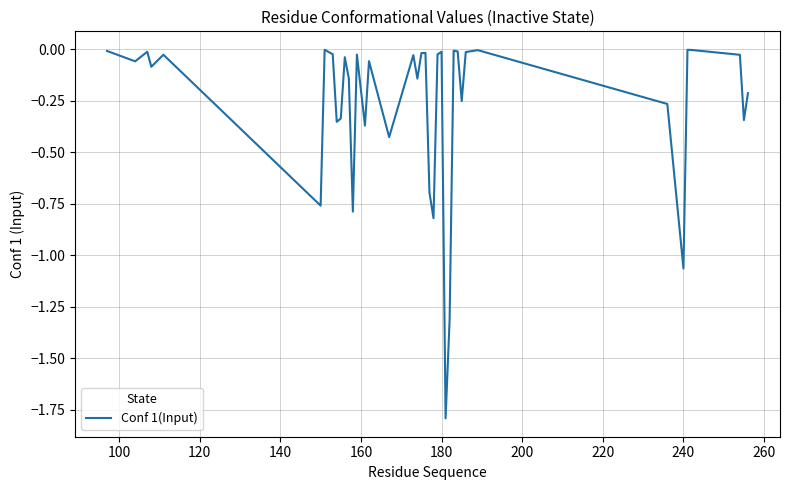

What is the minimum value shown in the chart?

-1.8